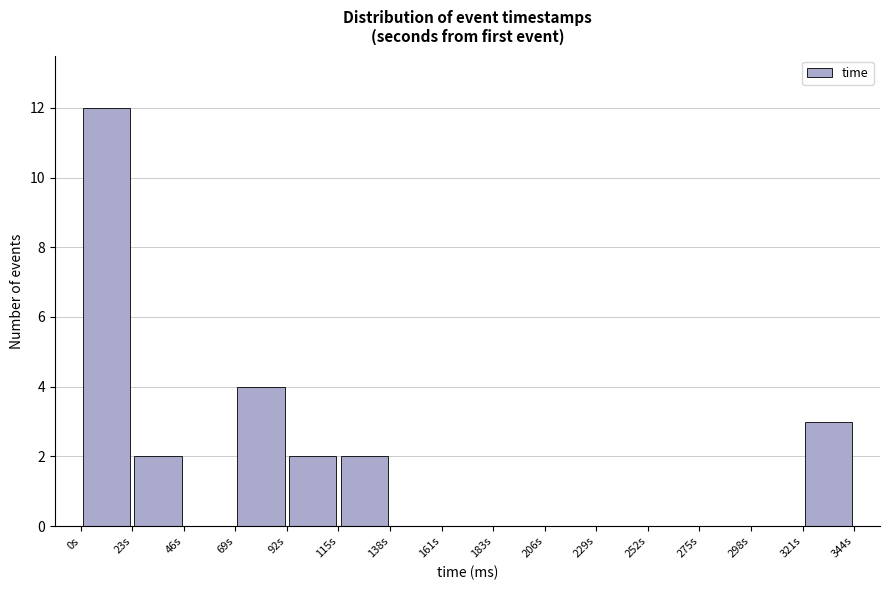

Which range on the x-axis has the tallest bar?

0 to 25